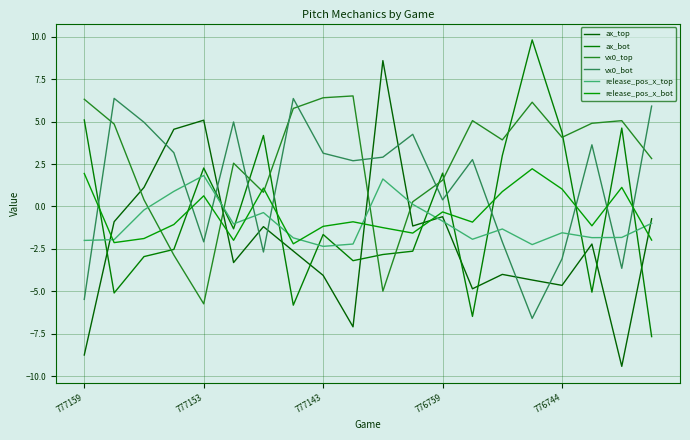

How many lines are shown in the chart?

6